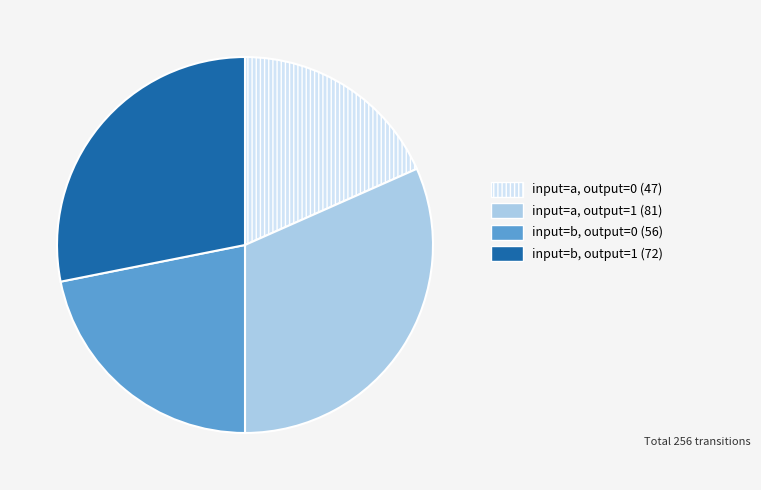

Does any single category account for the majority?

No